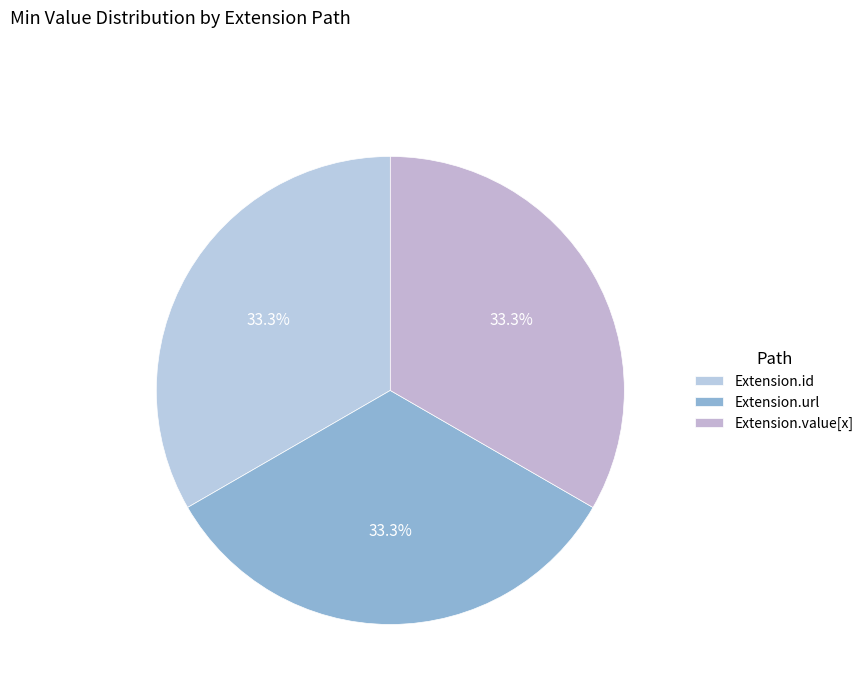

To the nearest percent, what is the difference between the Extension.url and Extension.id slice percentages?

0%